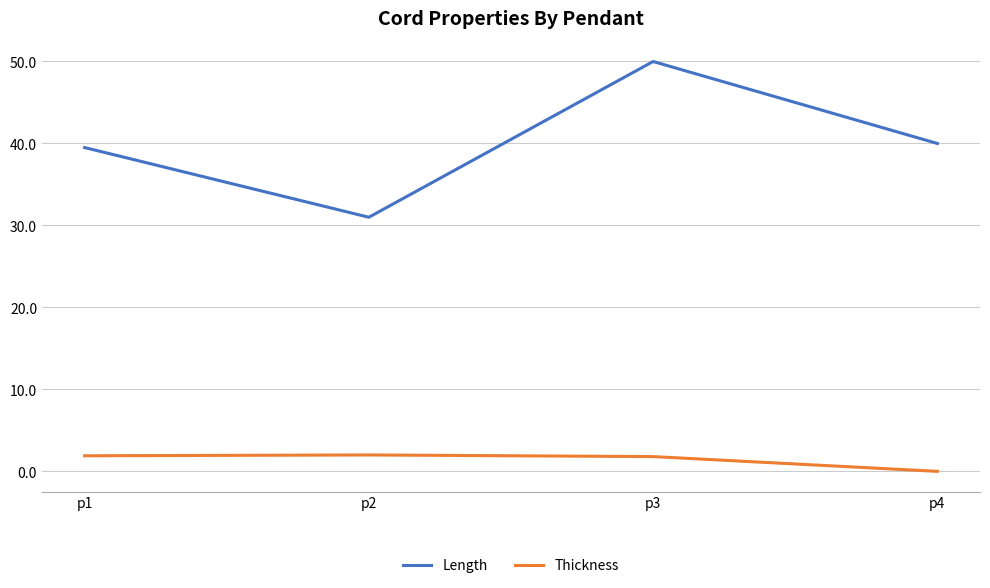

What is the average value of the Length series?

40.1